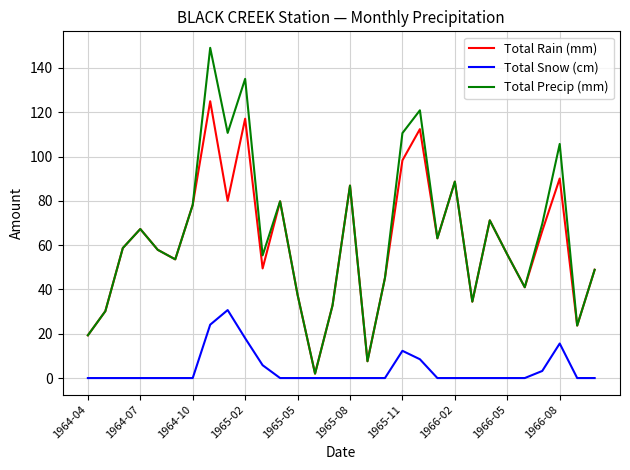

What are all the series names shown in the legend?

Total Rain (mm), Total Snow (cm), Total Precip (mm)